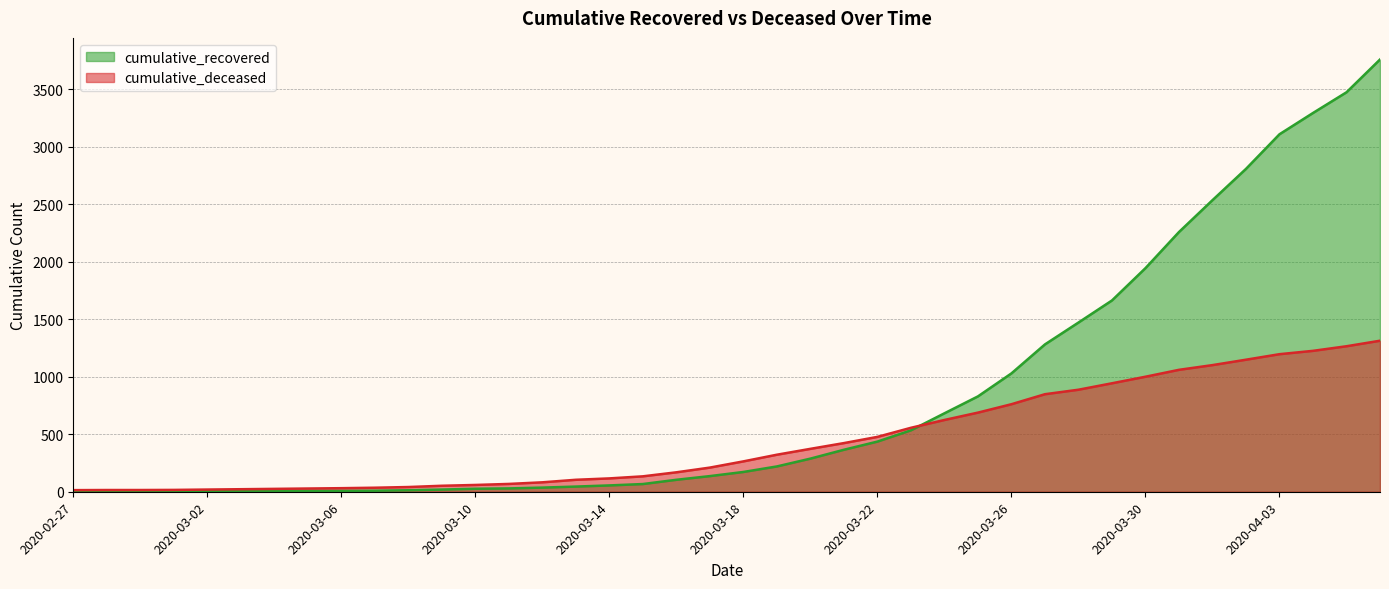

Which series changed the most between 2020-03-08 and 2020-04-04?

cumulative_recovered